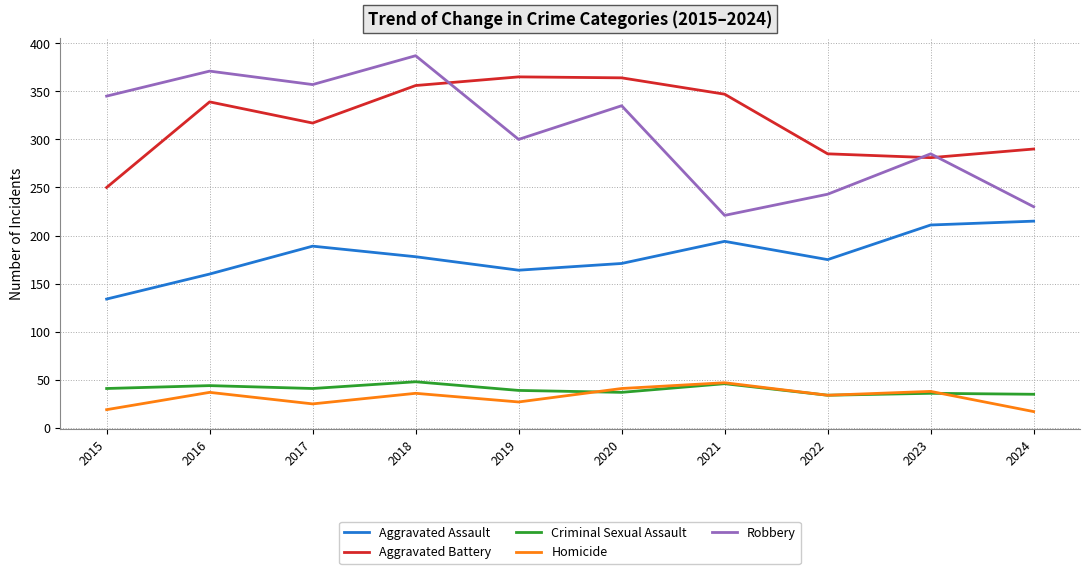

At which category is the sum across all series the highest?

2018